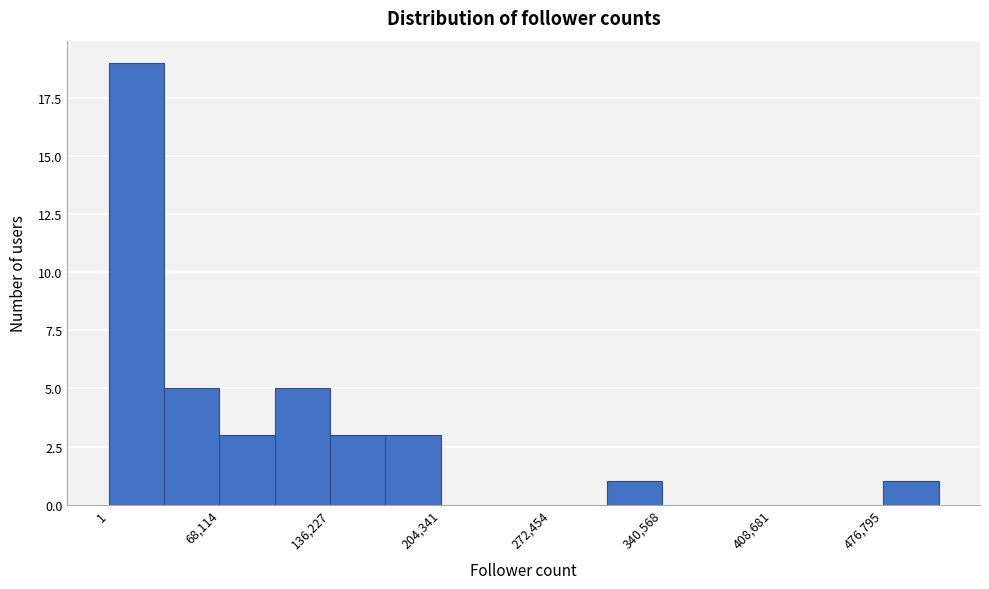

Read against the x-axis, roughly where is the centre of the tallest bar?

20000